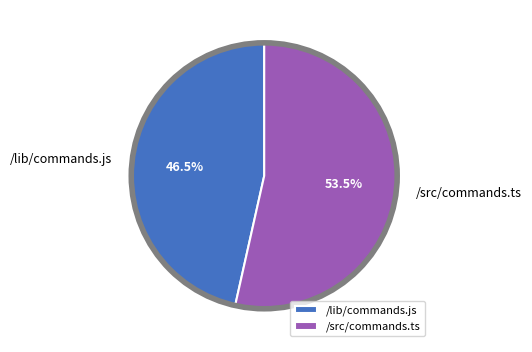

Does /lib/commands.js represent more than half of the total?

No